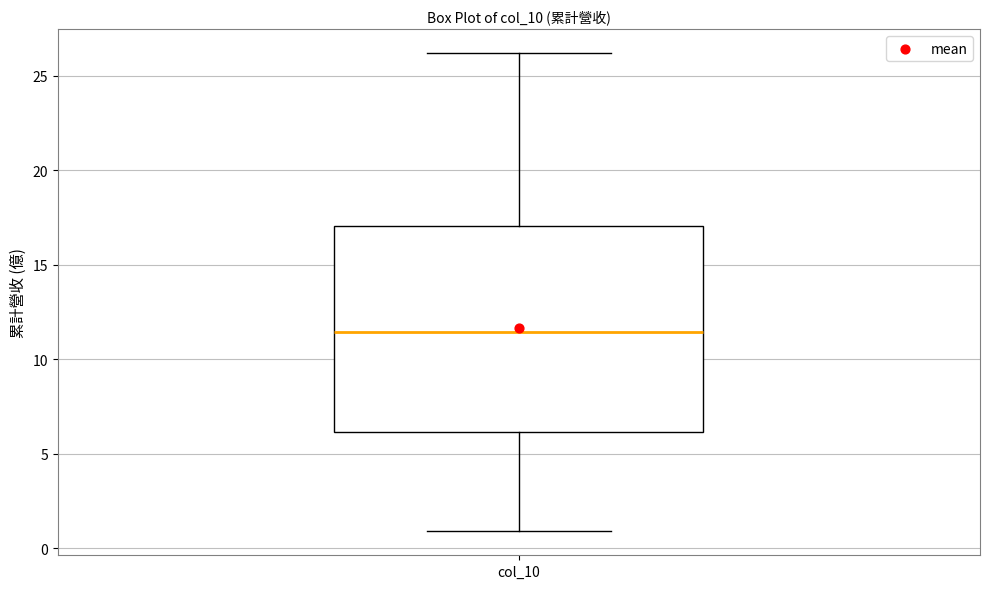

Transcribe this box plot: give where the median line is, the range the box spans, and where the two whiskers end, as read against the y-axis. The values are not printed on the chart, so give them approximately, as read against the axis.

median 11.5, box 6.0 to 17.0, whiskers 1.0 to 26.0